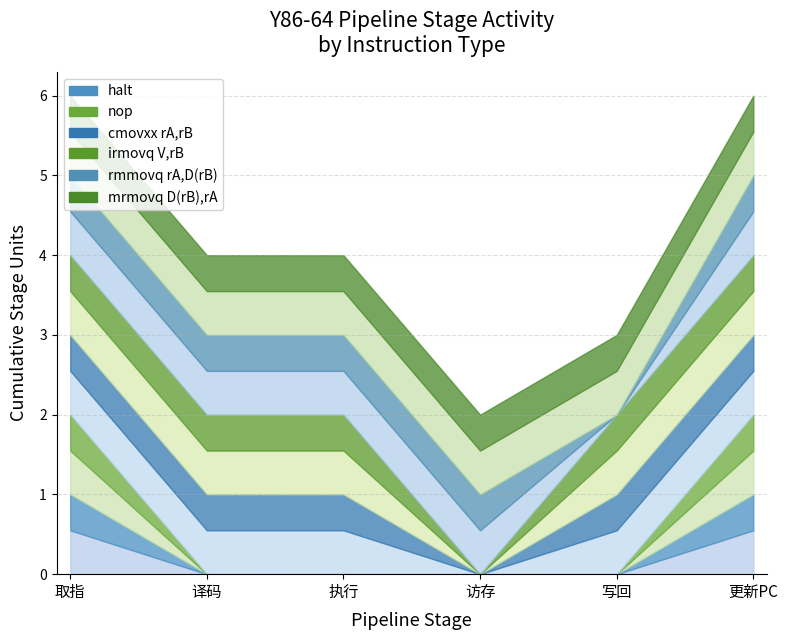

True or false: cmovxx rA,rB has a value of 0 at 访存.

True